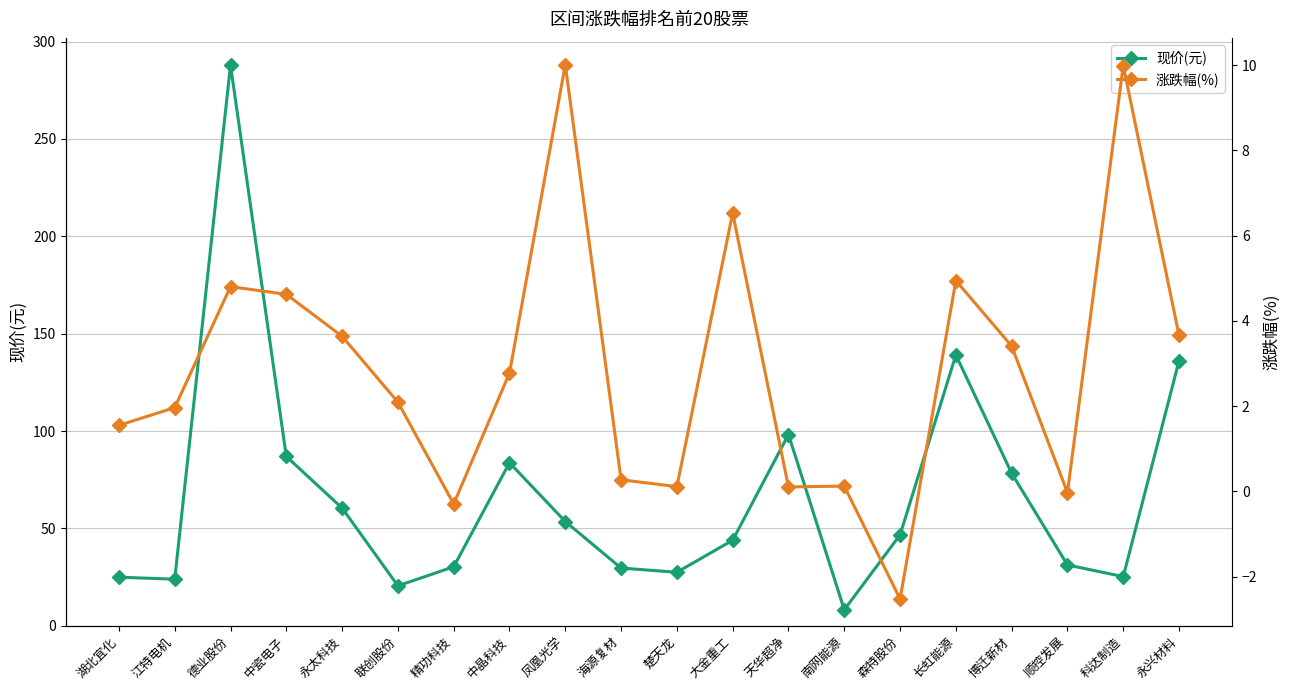

What is the label of the 2nd point from the left?

江特电机